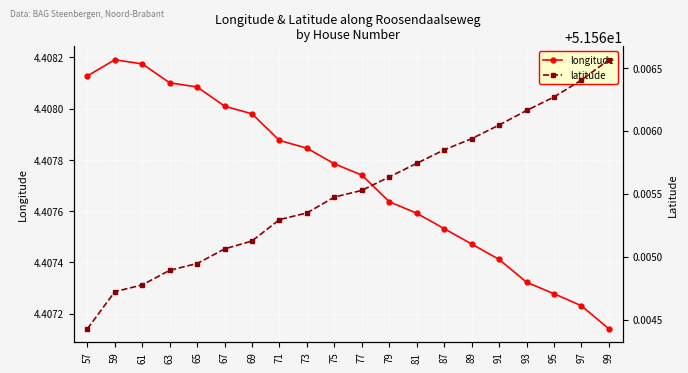

What is the value of the longitude point at the 8th from the left?

4.4